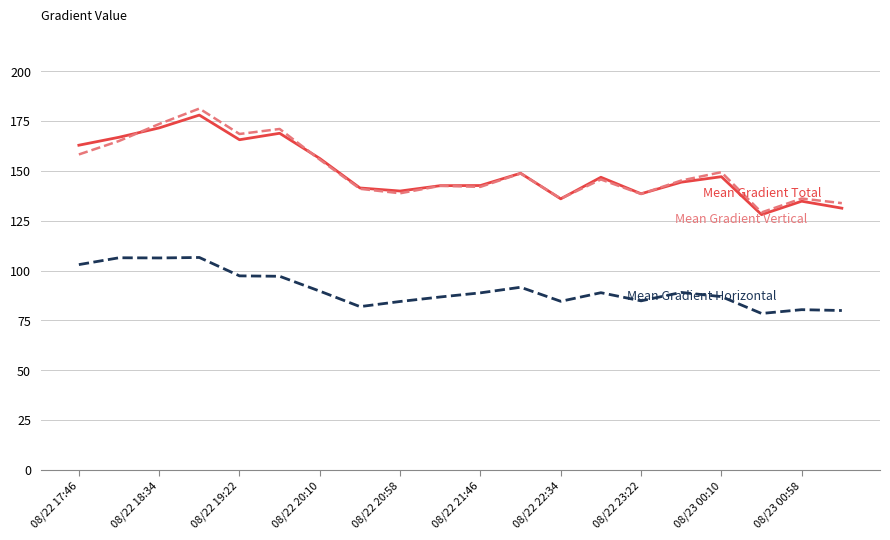

What is the maximum value shown in the chart?

181.3